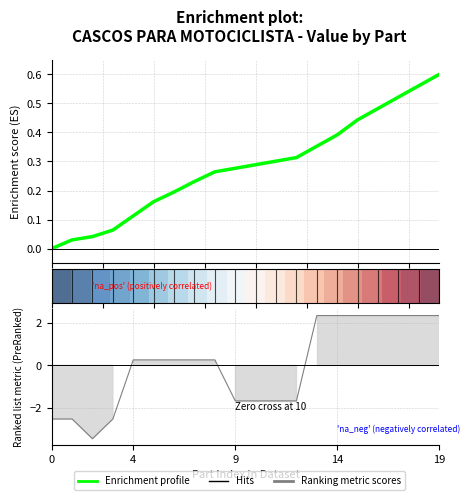

Does the chart have visible grid lines?

Yes